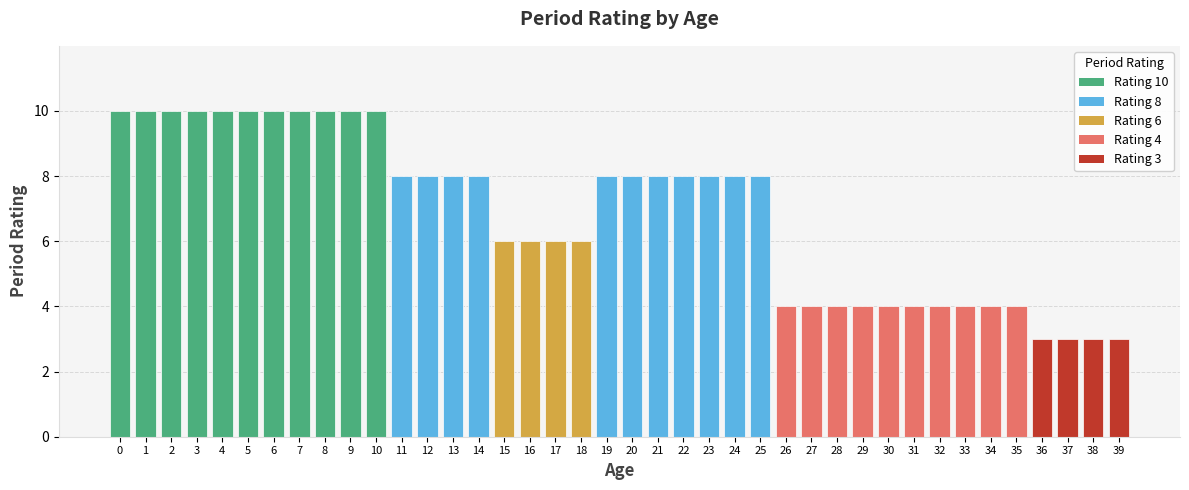

The chart shows a value of 10 at 10. True or false?

True